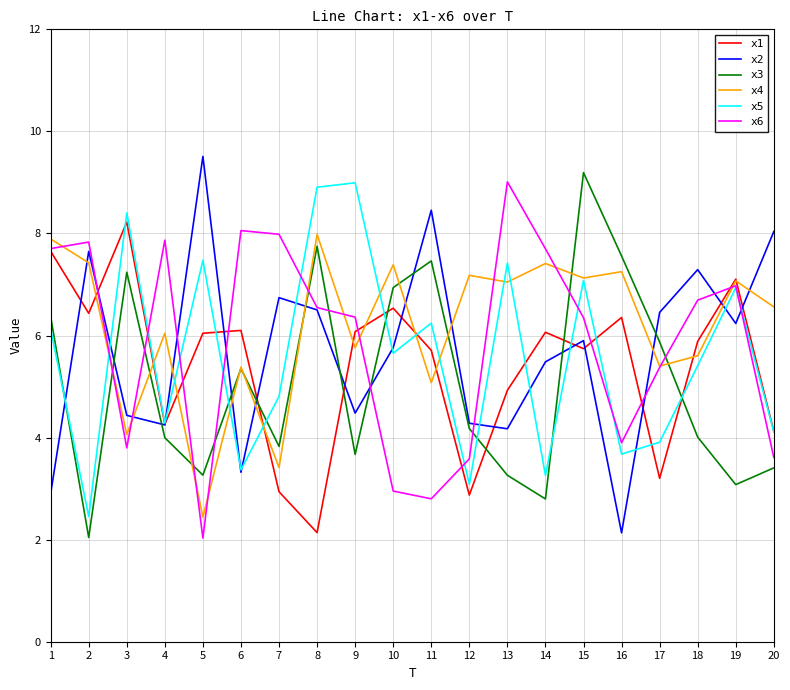

Which series has the largest total across all categories?

x4